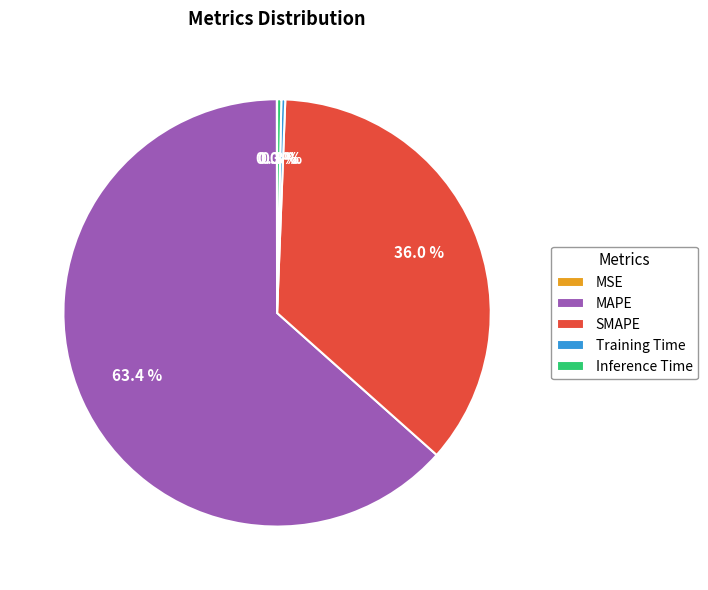

Which has a higher value, MAPE or Training Time?

MAPE